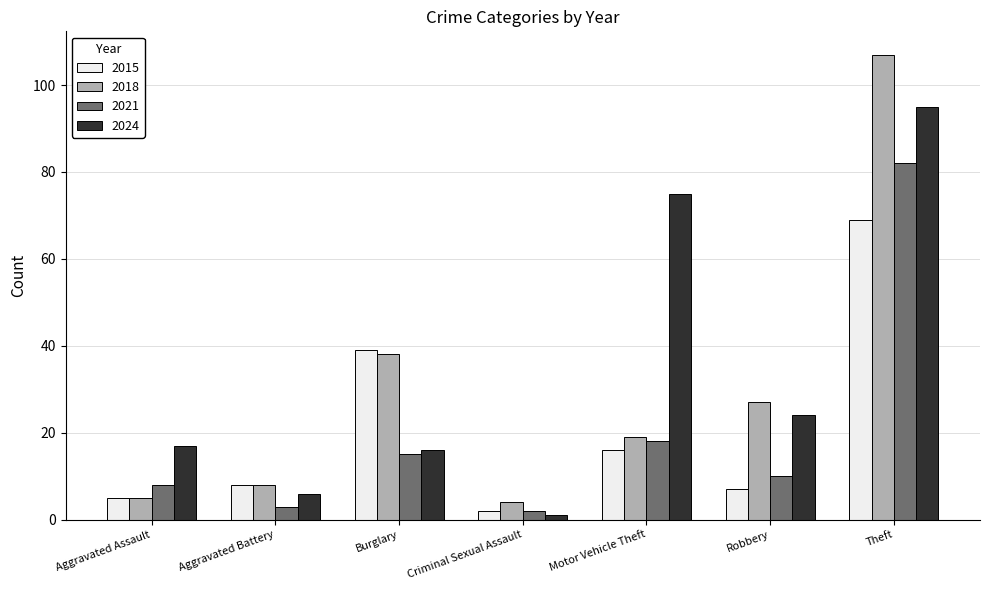

What is the label of the 5th bar from the right?

Burglary